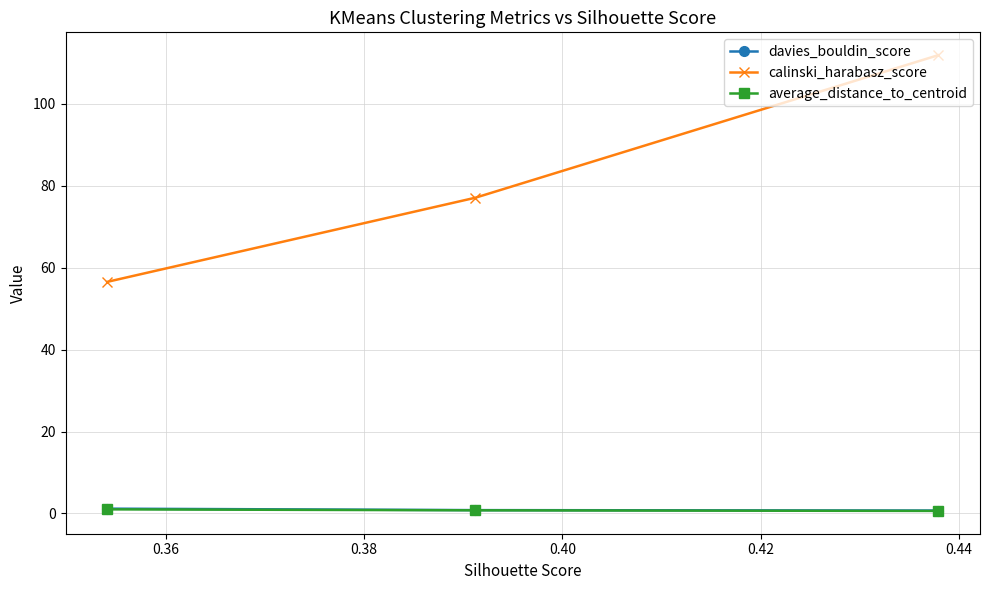

How many series are shown in this chart?

3